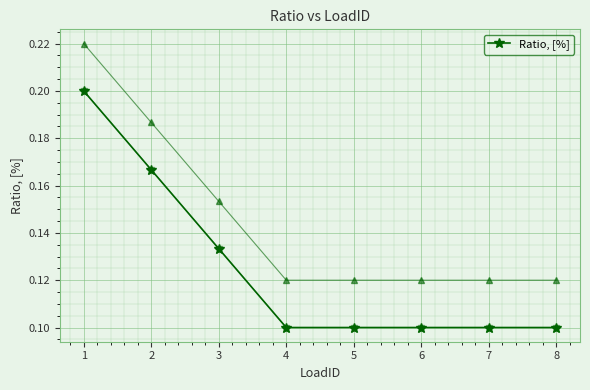

What is the value of the 5th point from the left?

0.1